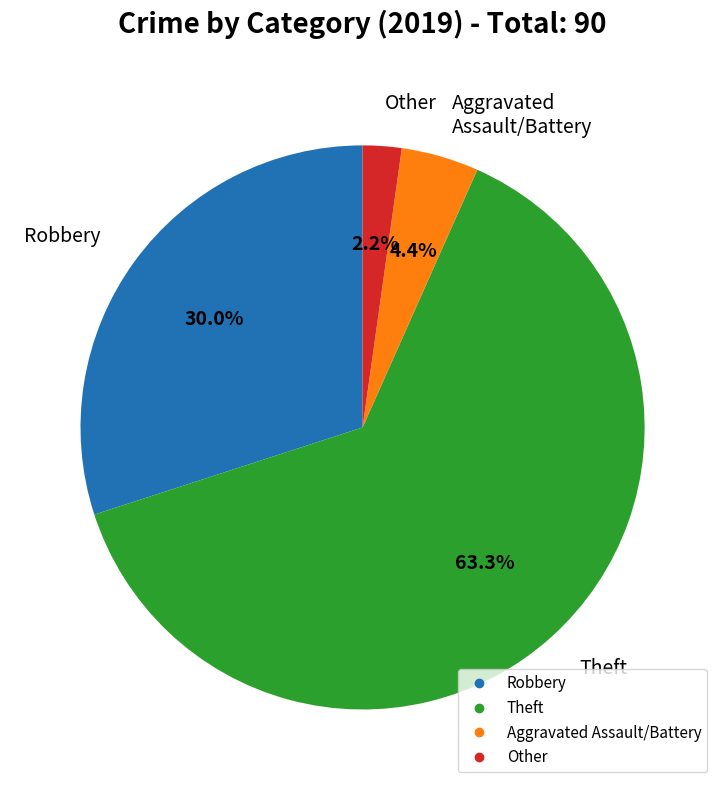

How many segments does this pie chart have?

4